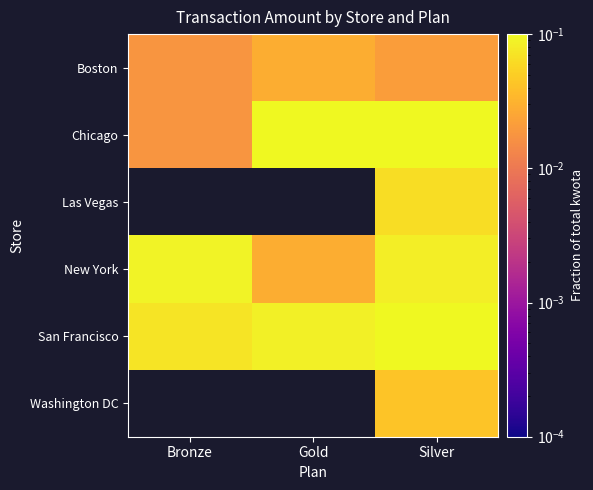

What is the sum of the Chicago values at Gold and Silver?

0.3